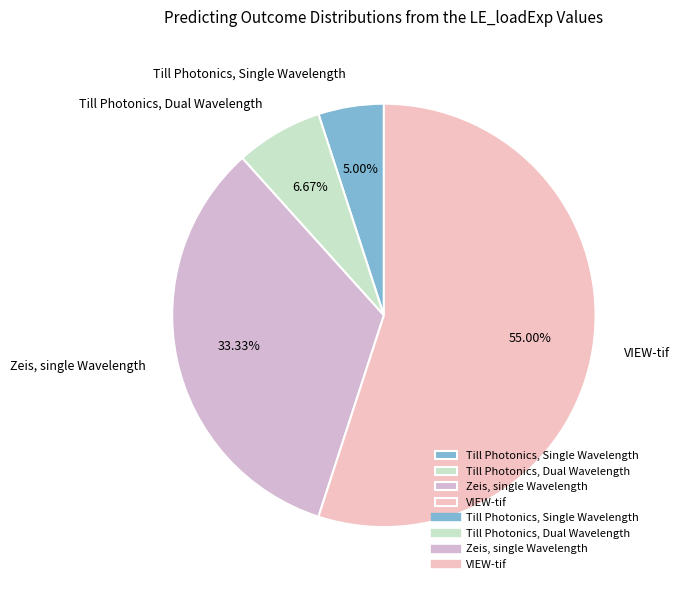

Is it true that VIEW-tif is 47% of the pie?

False